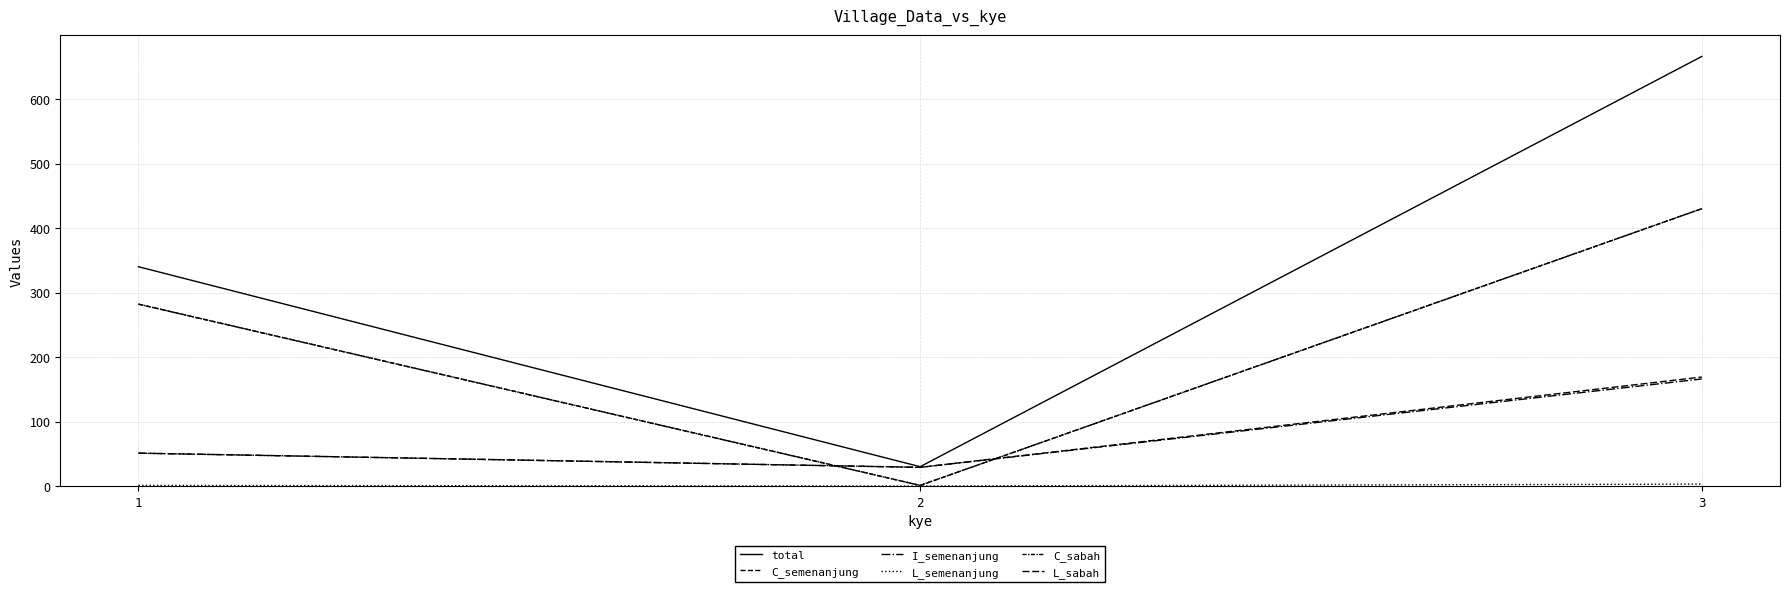

Is this an area chart (filled region under the line)?

No